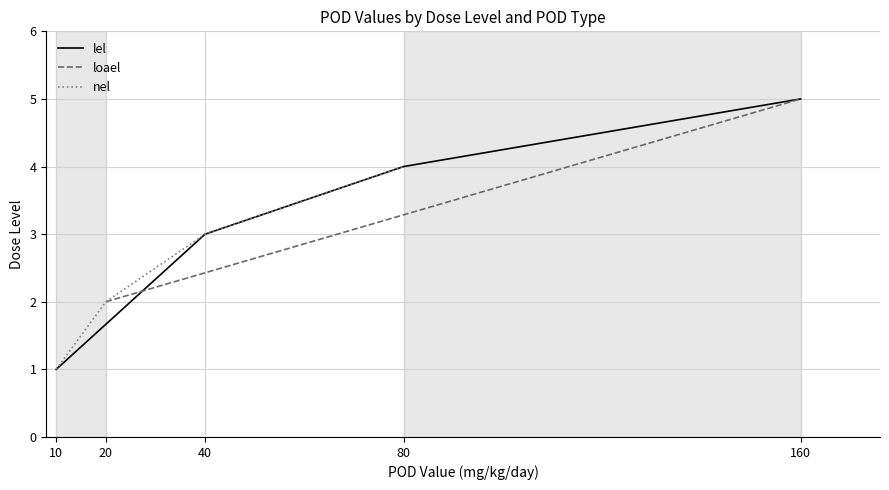

At which label does lel reach its minimum?

10